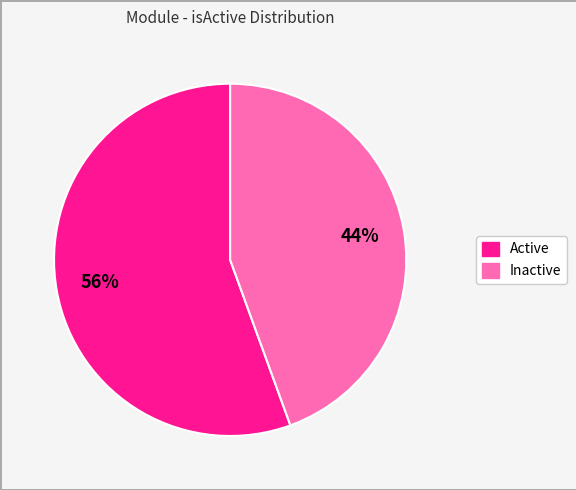

Is there a majority slice in this chart?

Yes